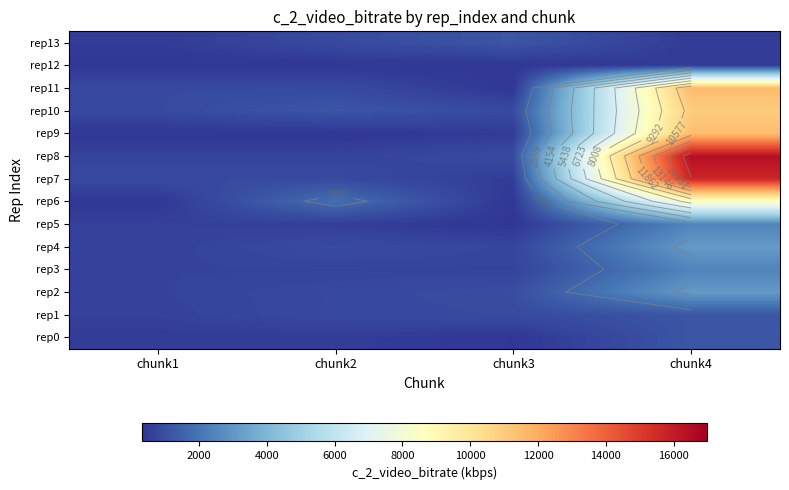

List the labels in order of rep12 value, largest first.

chunk4, chunk1, chunk2, chunk3